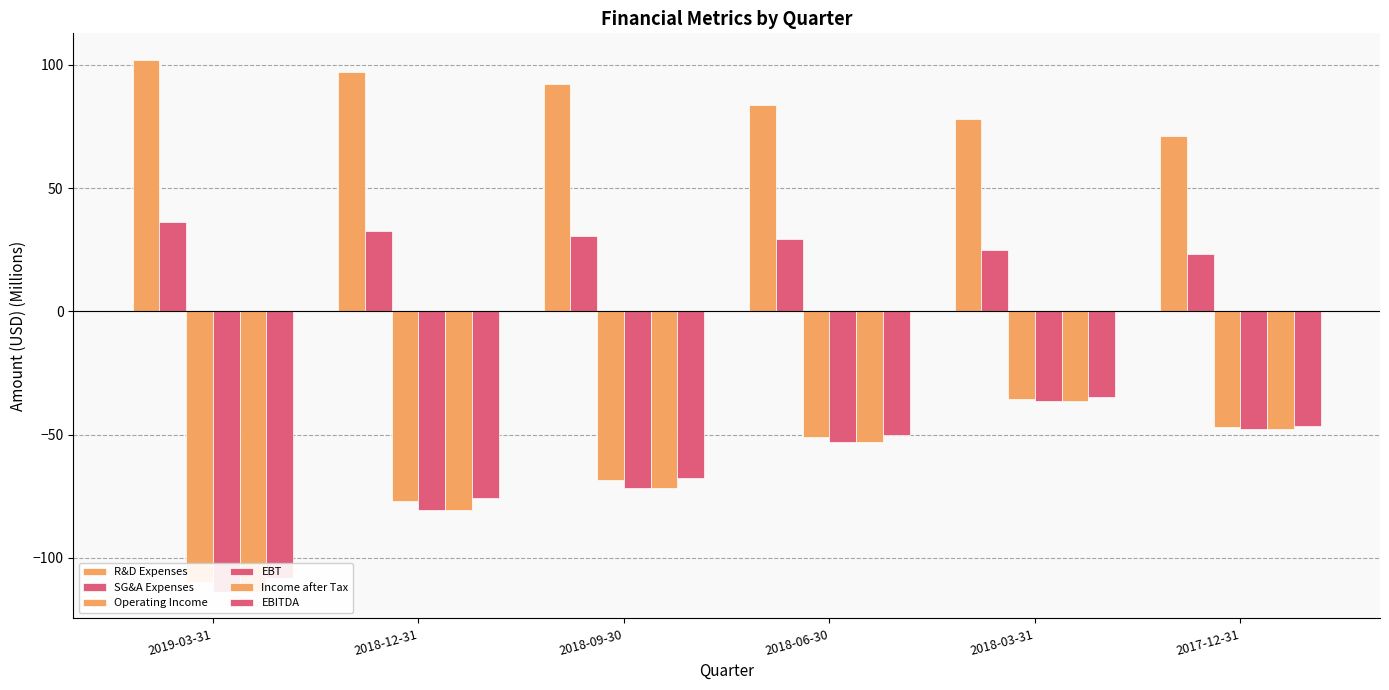

True or false: Income after Tax has a value of -72.5 at 2018-06-30.

False